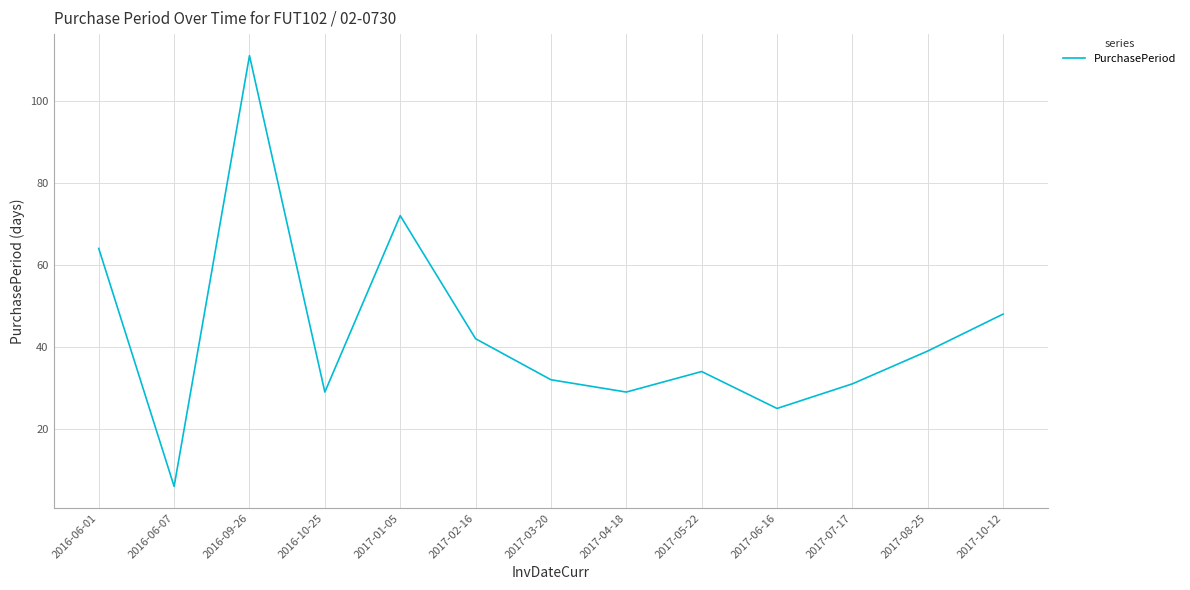

Which label corresponds to the smallest value in the chart?

2016-06-07